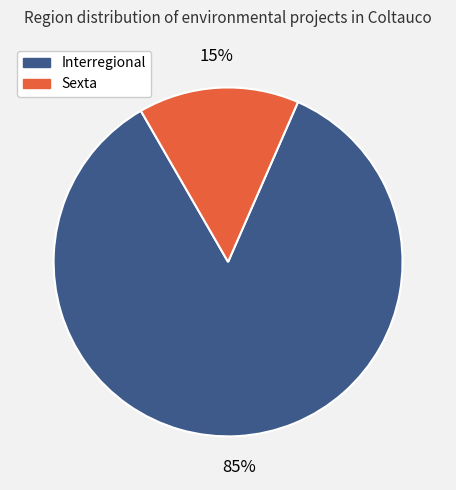

Between Sexta and Interregional, which is larger?

Interregional